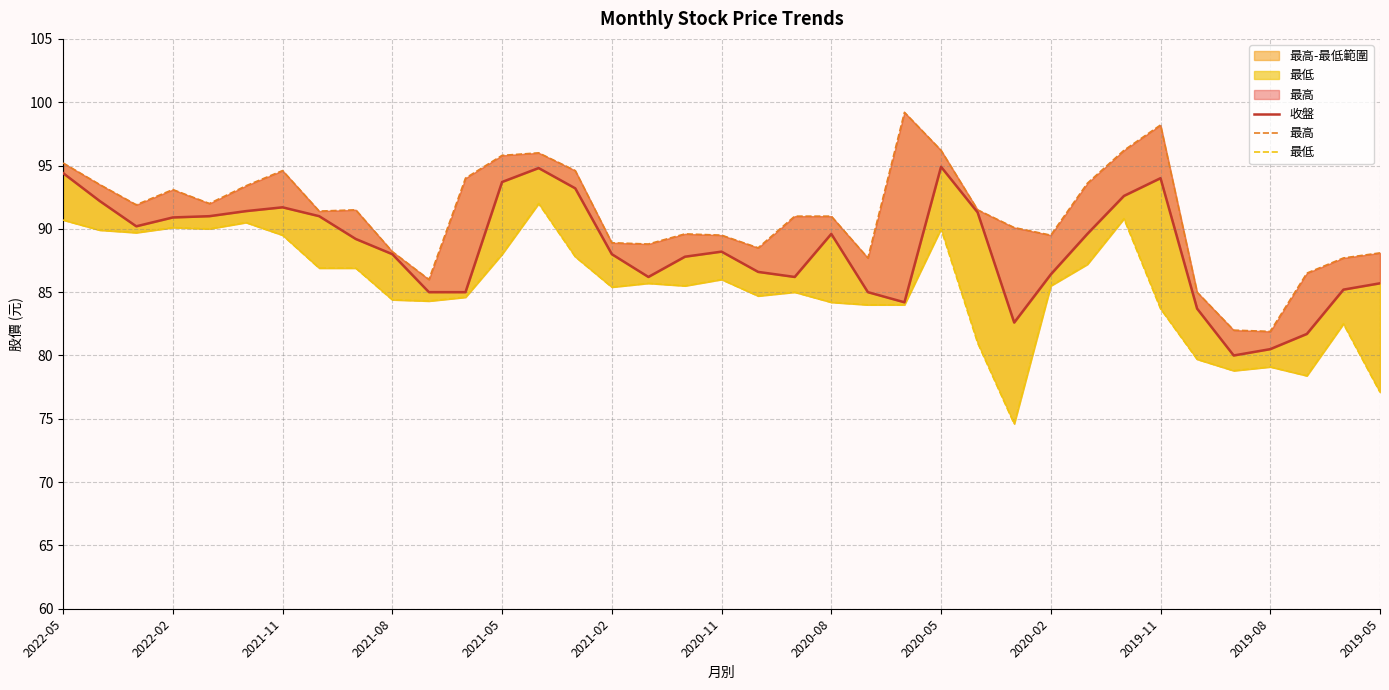

True or false: 最低 and 收盤 cross at least once.

False